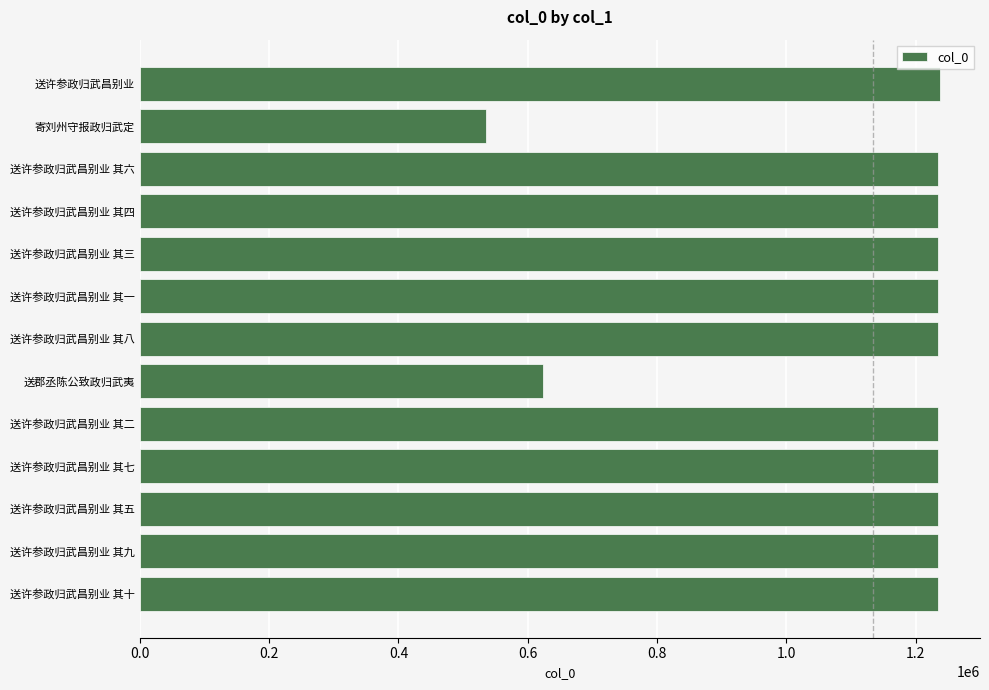

Does the chart contain any negative values?

No